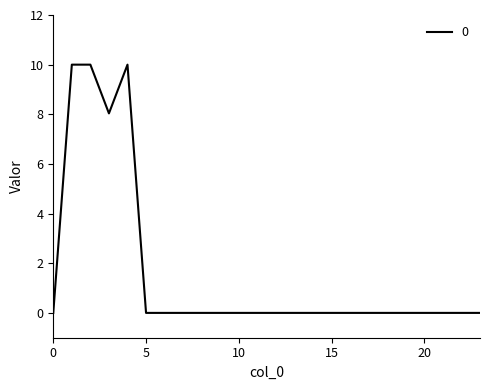

What is the difference between the maximum and minimum values?

10.0